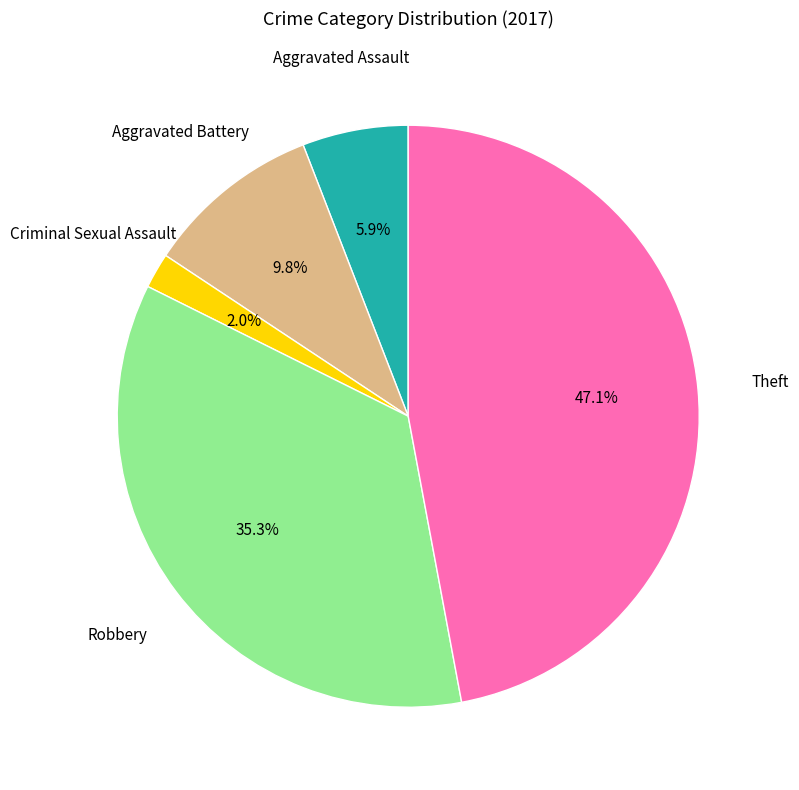

Is there a majority slice in this chart?

No